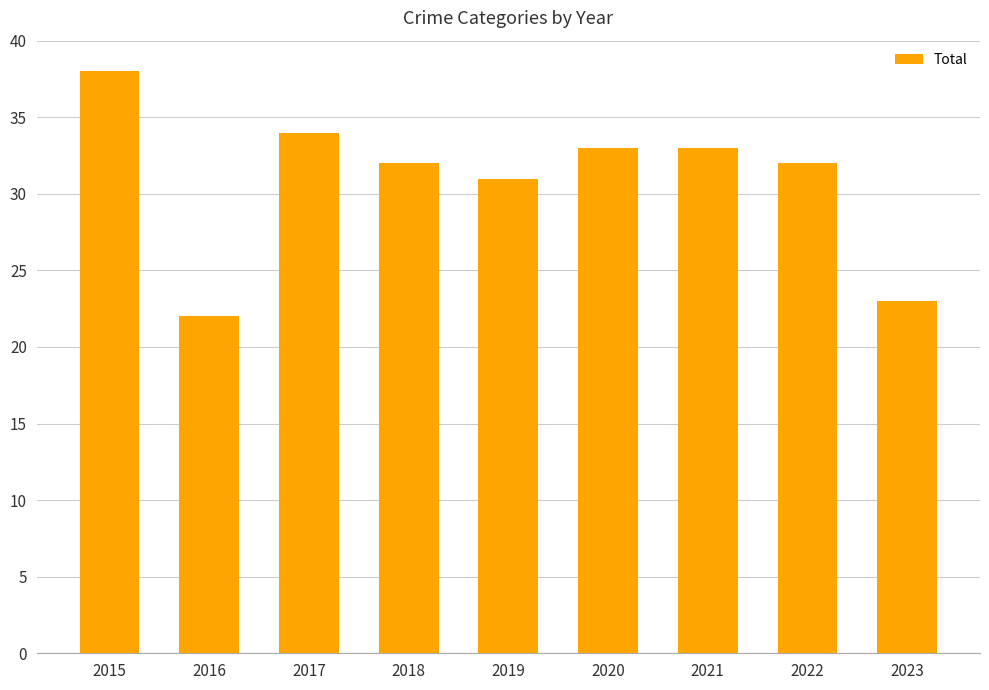

What is the difference between the maximum and minimum values?

16